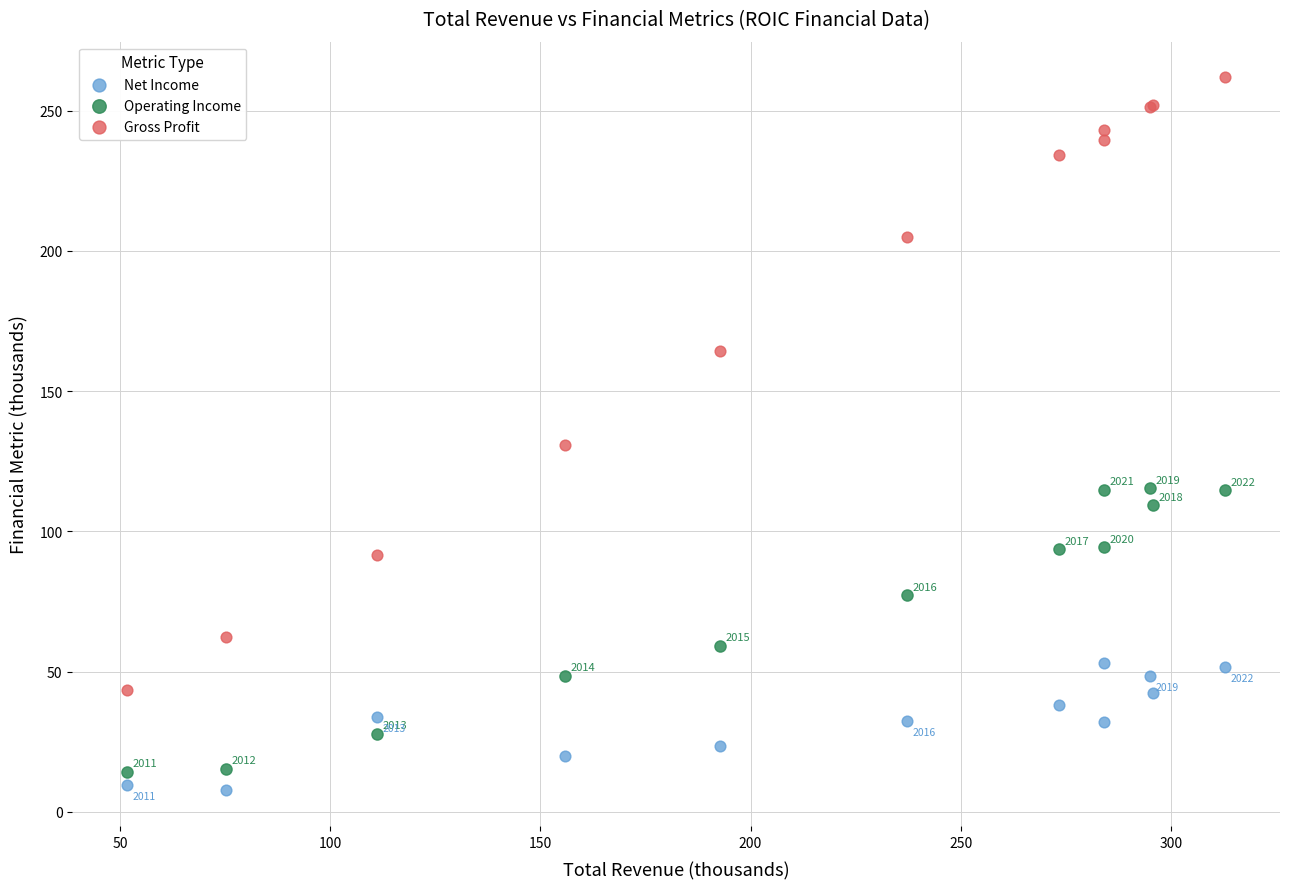

Which series has the widest spread of Y values?

Gross Profit